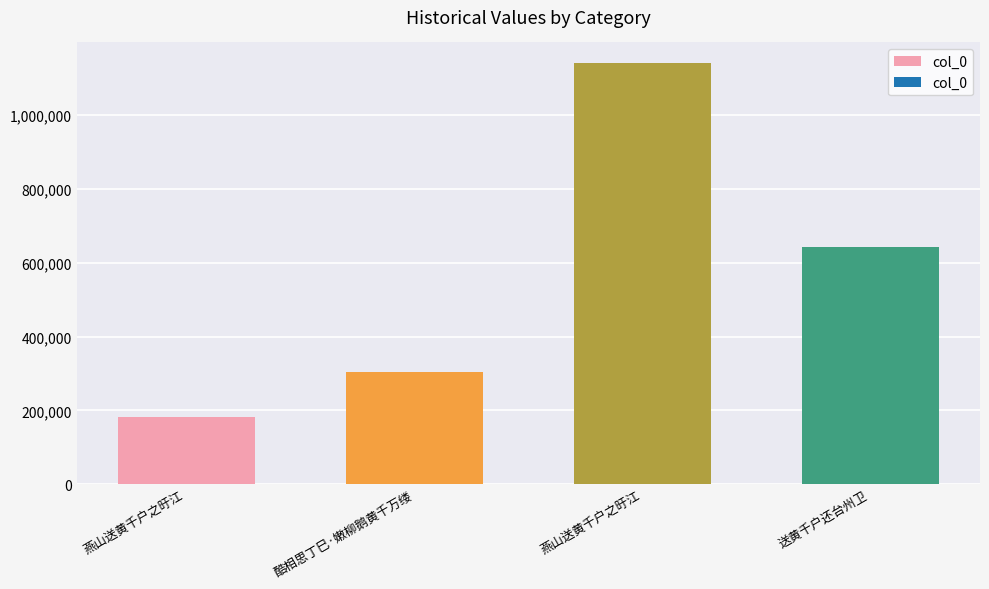

How many categories are shown in the chart?

4